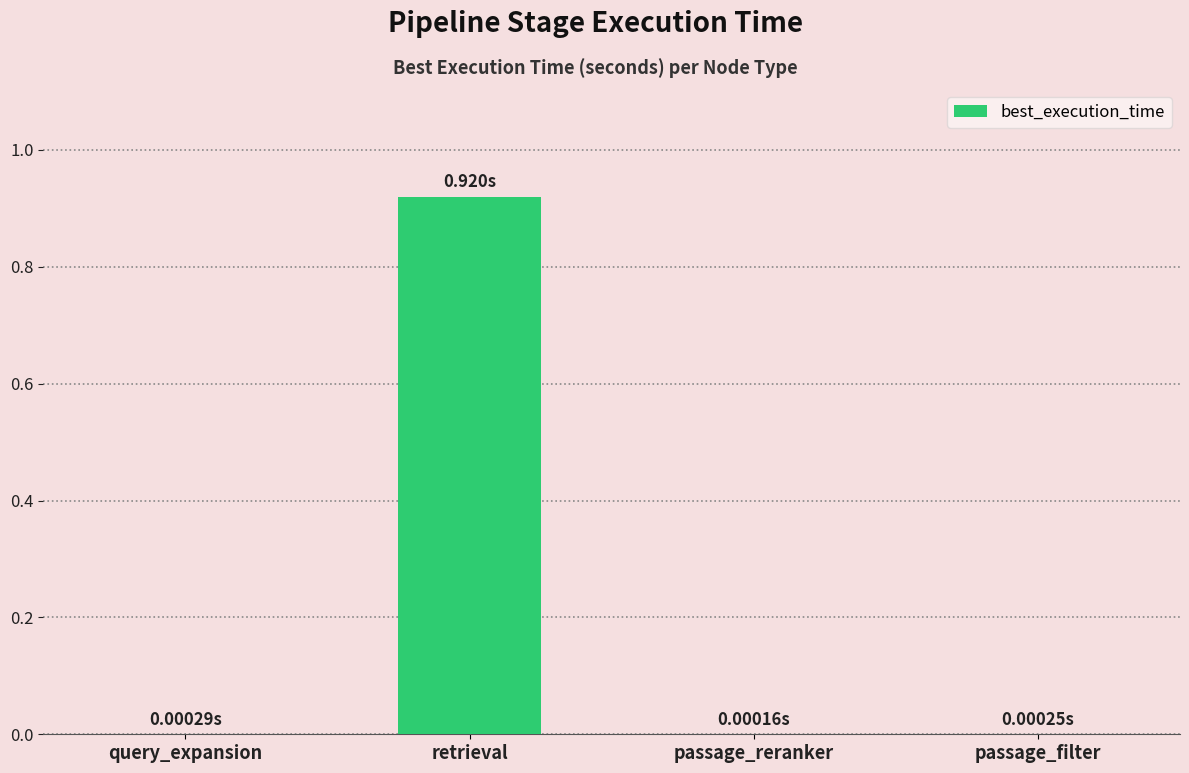

The value at passage_filter is 0.0. True or false?

True